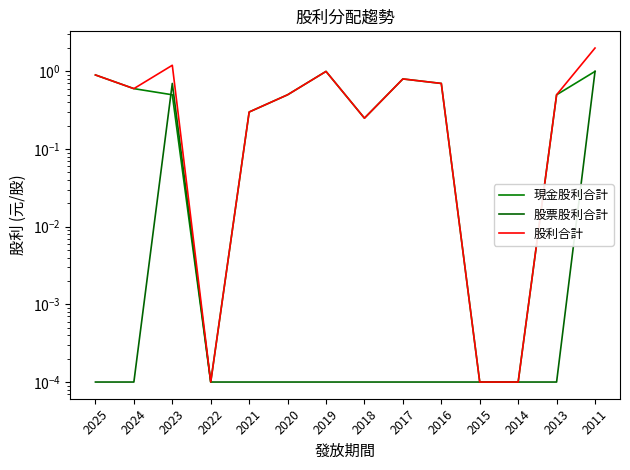

Is it true that 股票股利合計 equals 0.0 at 2014?

False